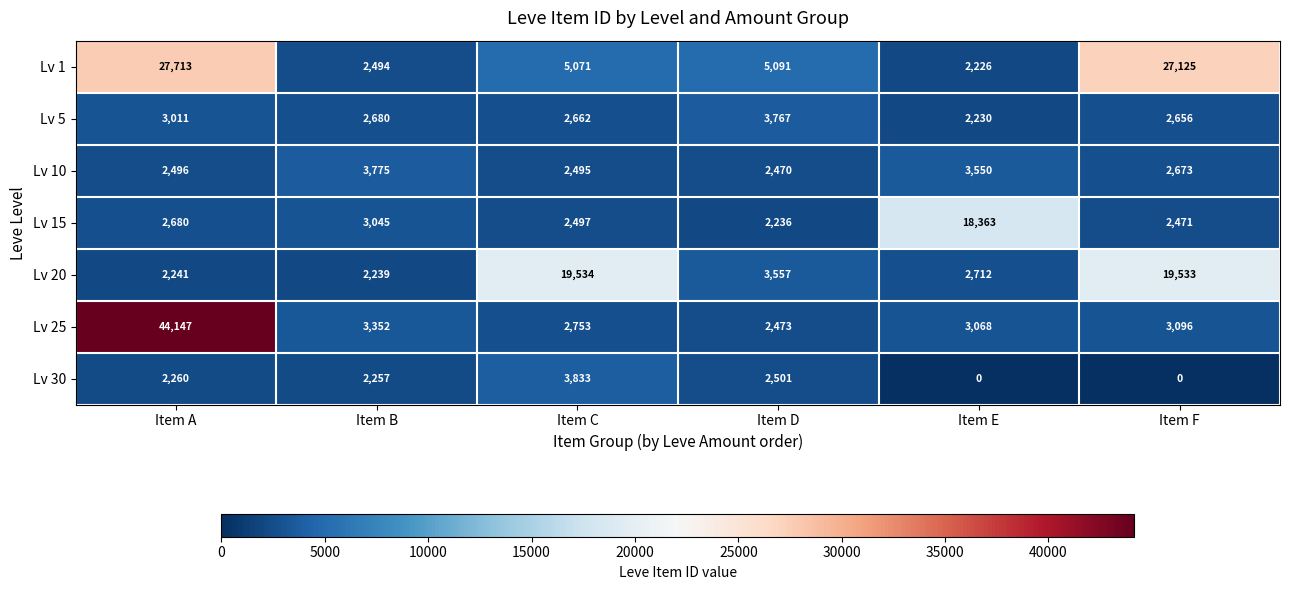

What is the difference between the highest and lowest values at Item C?

17039